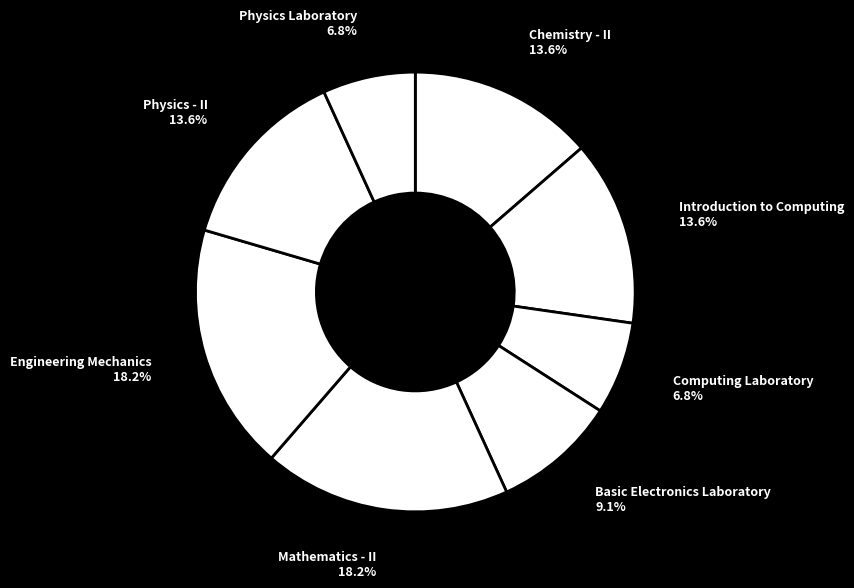

Which has a higher value, Engineering Mechanics or Physics - II?

Engineering Mechanics